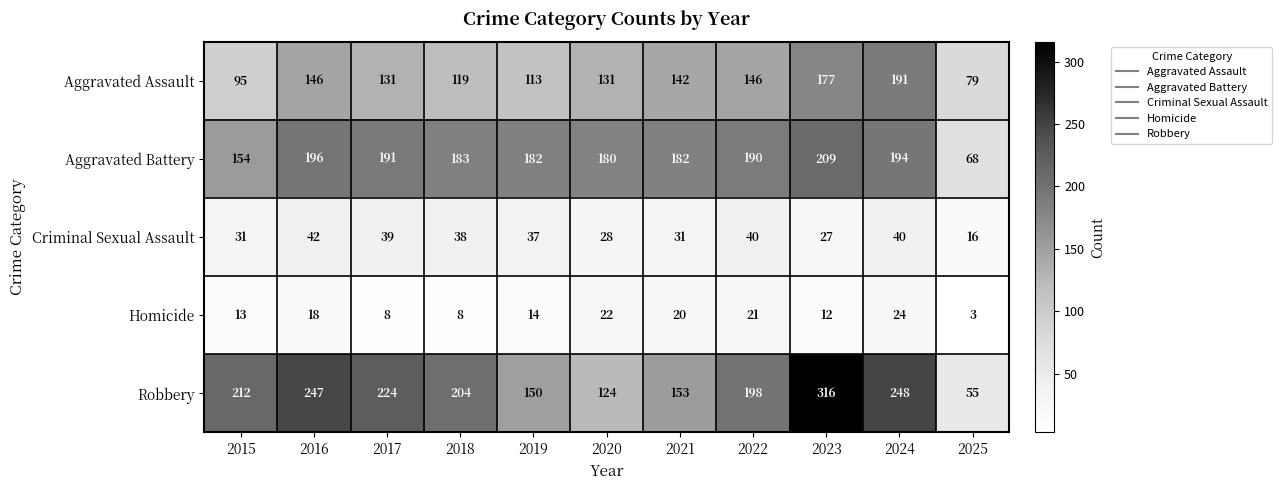

At which label is Aggravated Battery closest to 138?

2015